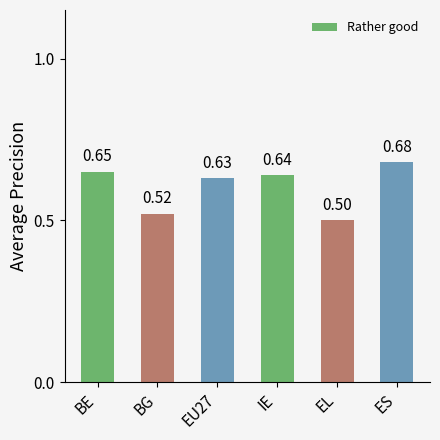

Which label corresponds to the smallest value in the chart?

EL